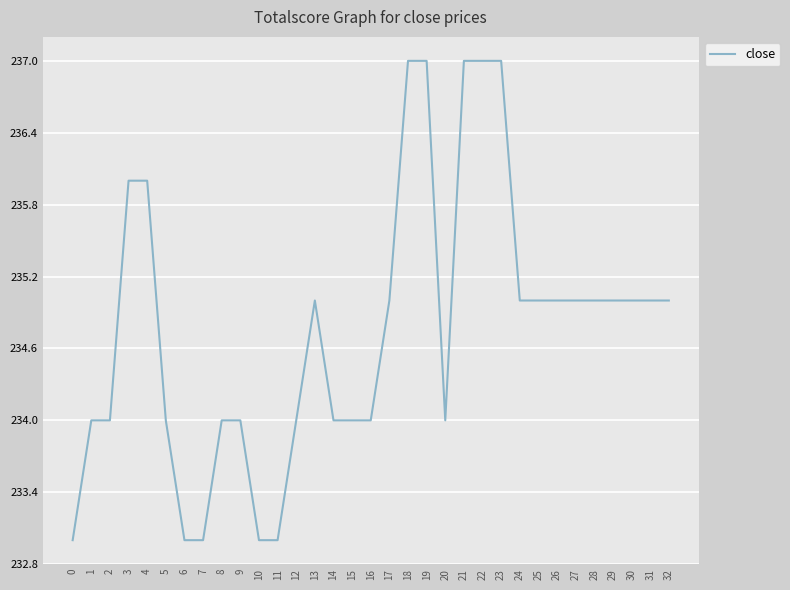

The chart shows a value of 235 at 24. True or false?

True